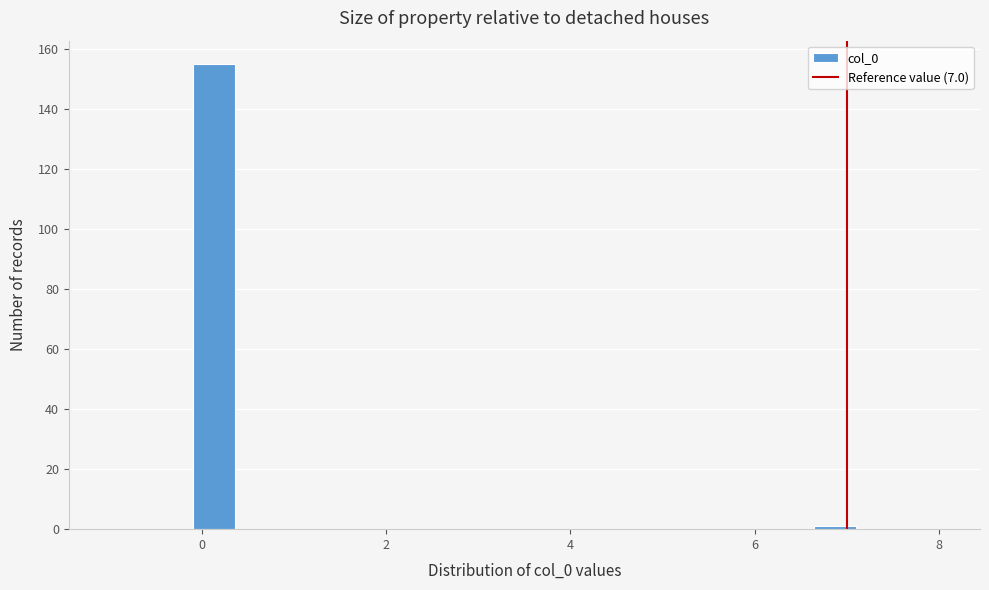

Read against the x-axis, roughly where is the centre of the tallest bar?

0.2